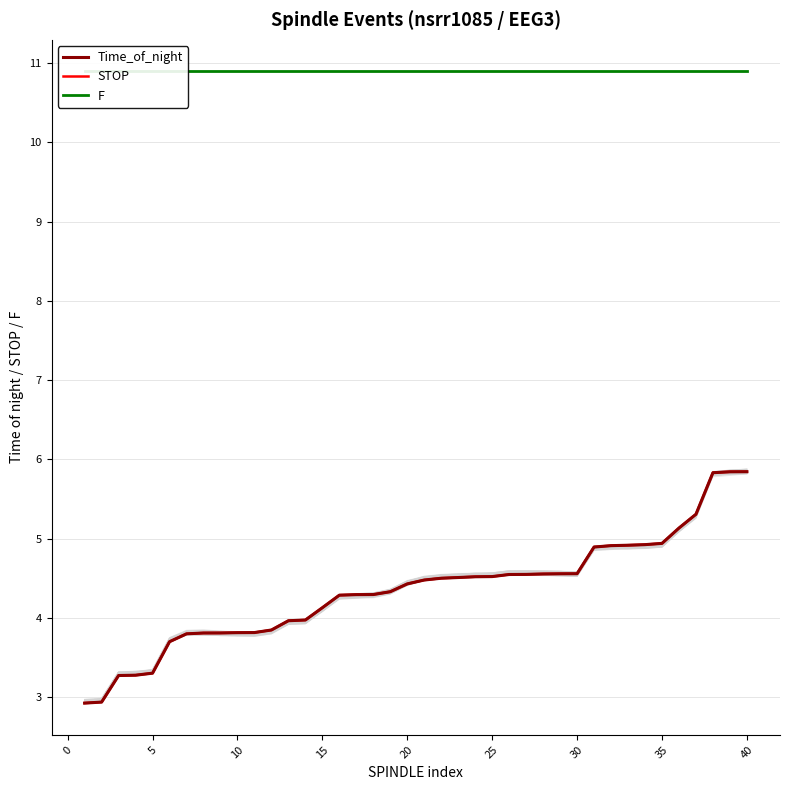

True or false: STOP has a value of 5.8 at 40.

True